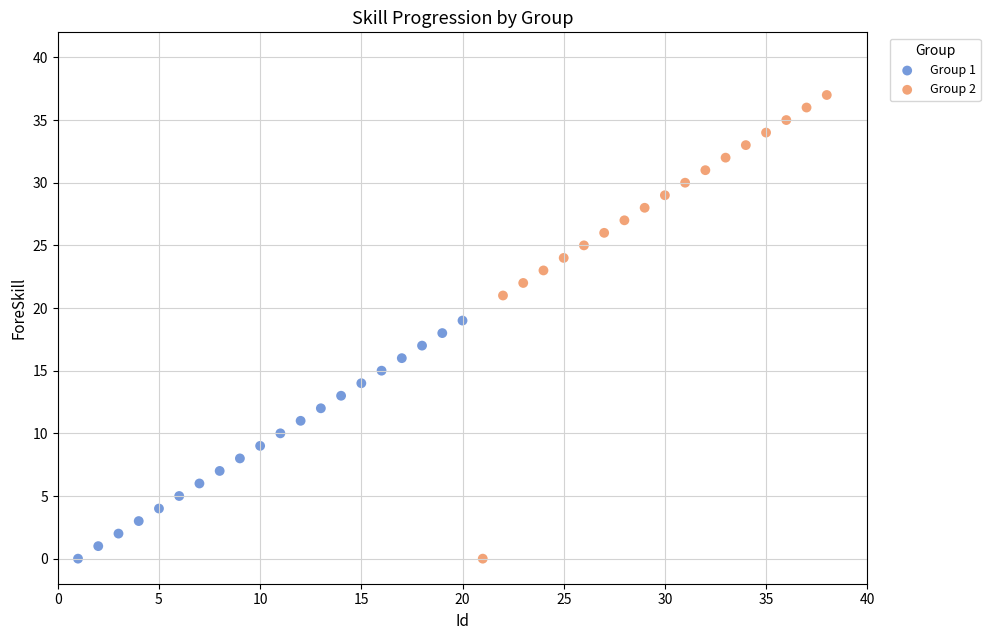

Which series contains the highest Y value?

Group 2